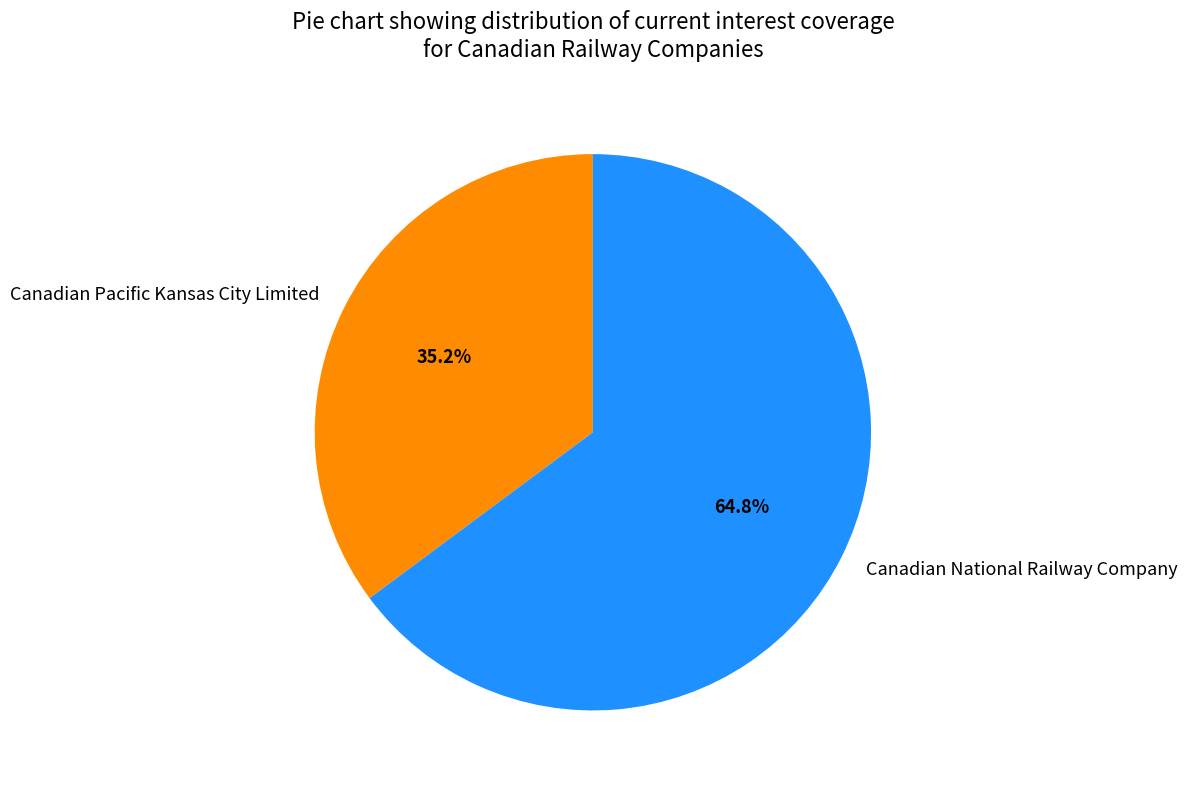

What percentage is NOT represented by Canadian National Railway Company?

35.2%